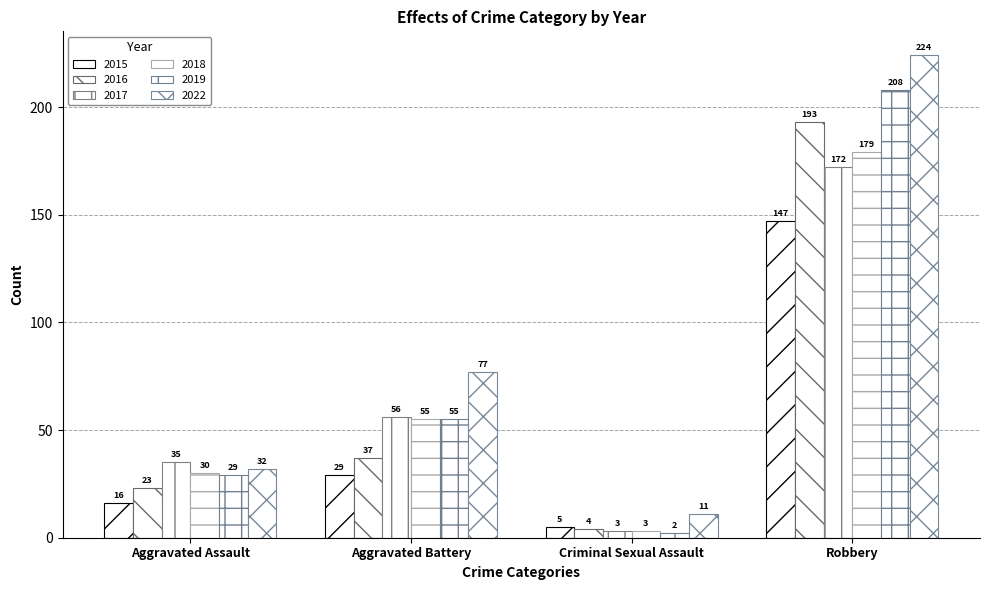

Does the chart contain stacked bars?

No